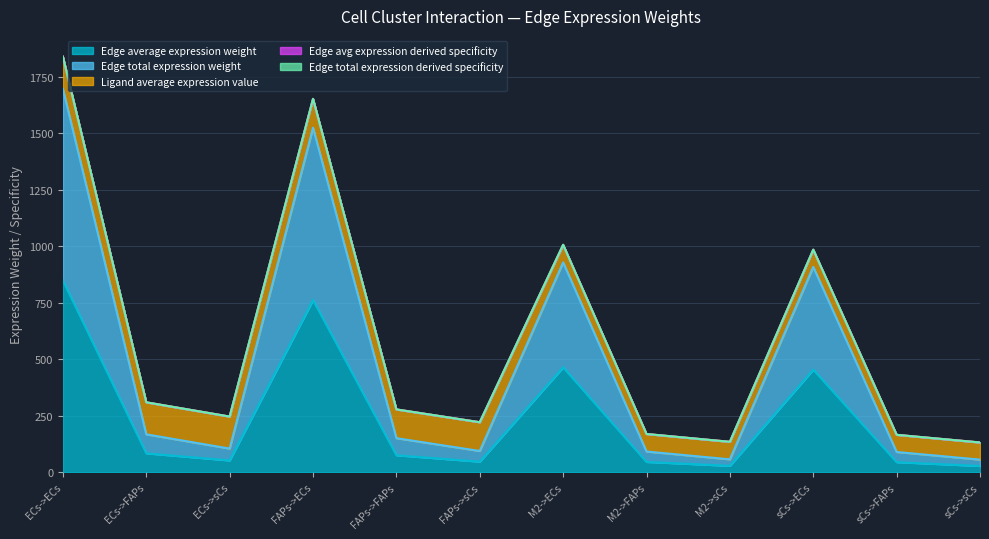

Where is the first local minimum for Edge average expression weight?

ECs->sCs